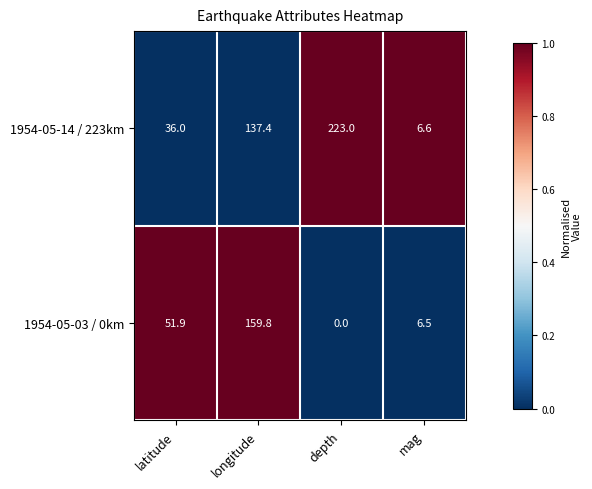

How many values in the 1954-05-14 / 223km series are below 137?

2